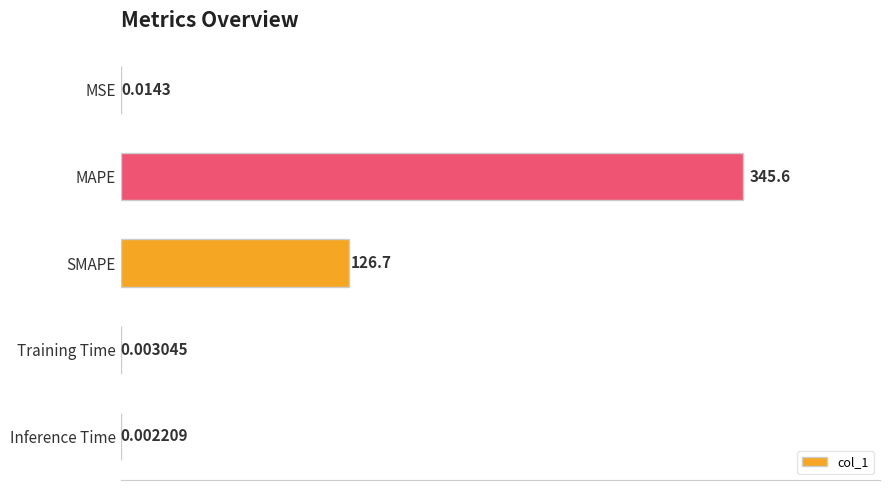

What is the change in value from MSE to SMAPE?

+126.7